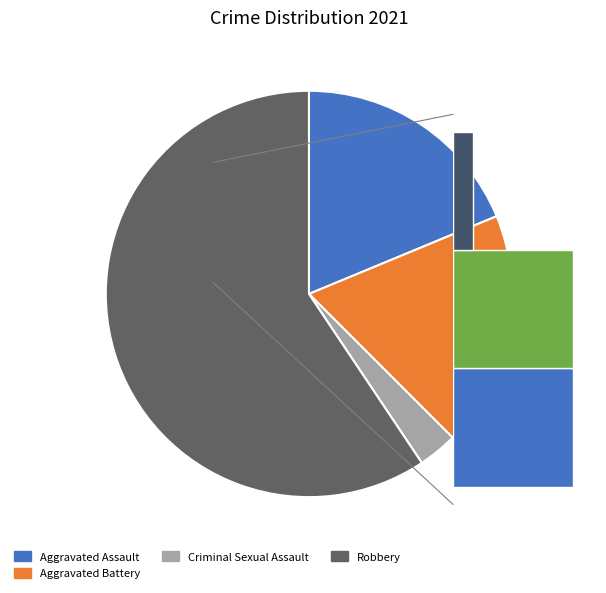

The Criminal Sexual Assault slice represents 3% of the pie. True or false?

True